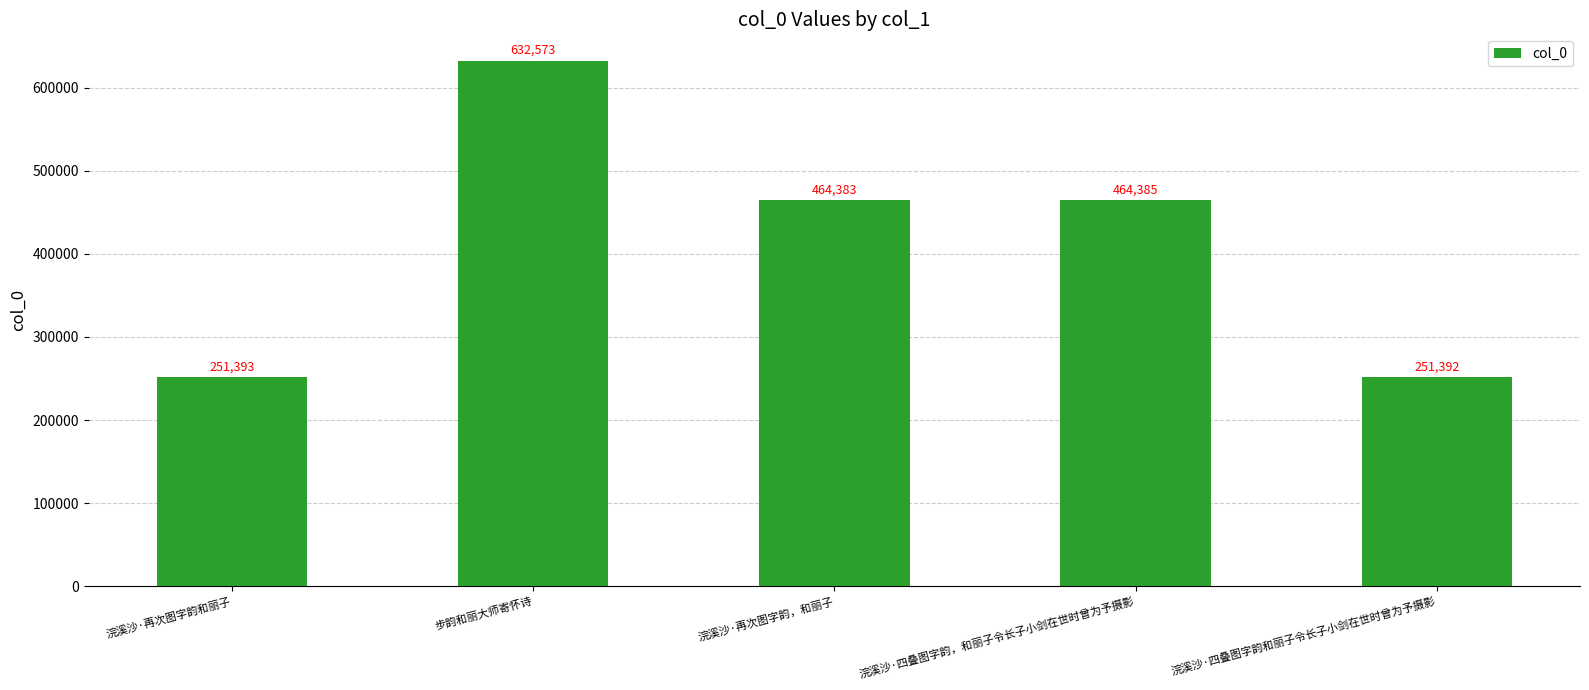

Is it true that the value at 浣溪沙·再次图字韵，和丽子 is 254728?

False